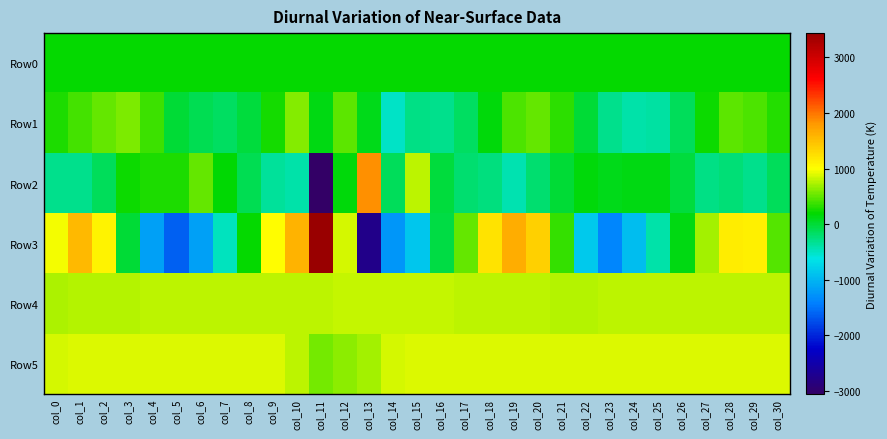

Rank the series by their maximum value, from highest to lowest.

Row3, Row2, Row5, Row4, Row1, Row0